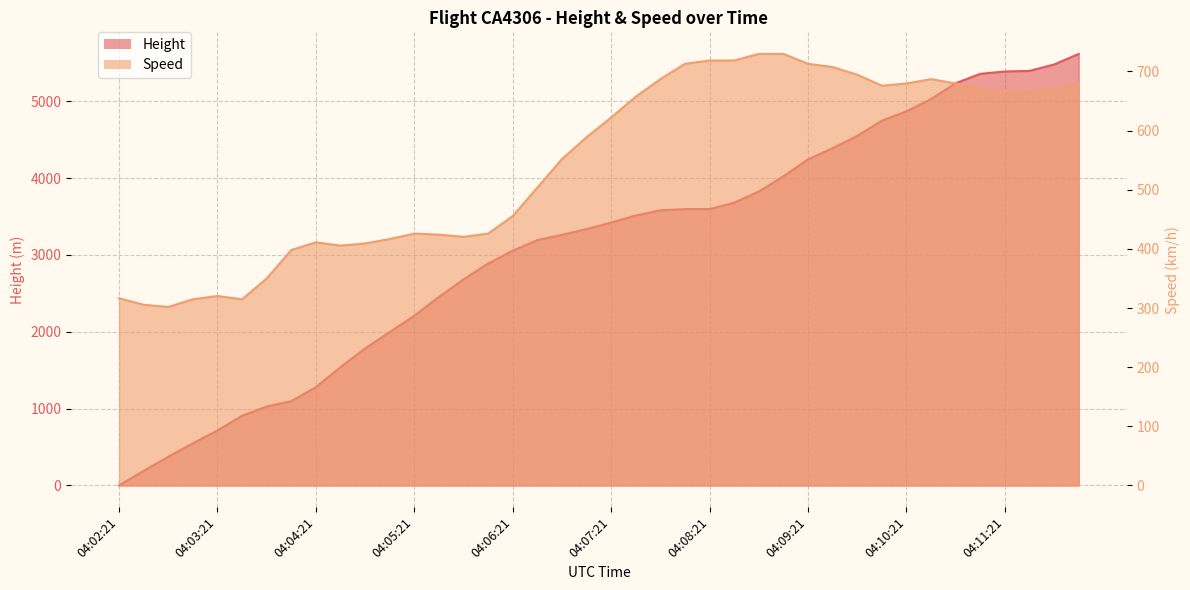

Where do Height and Speed first cross each other?

04:02:36 and 04:02:51